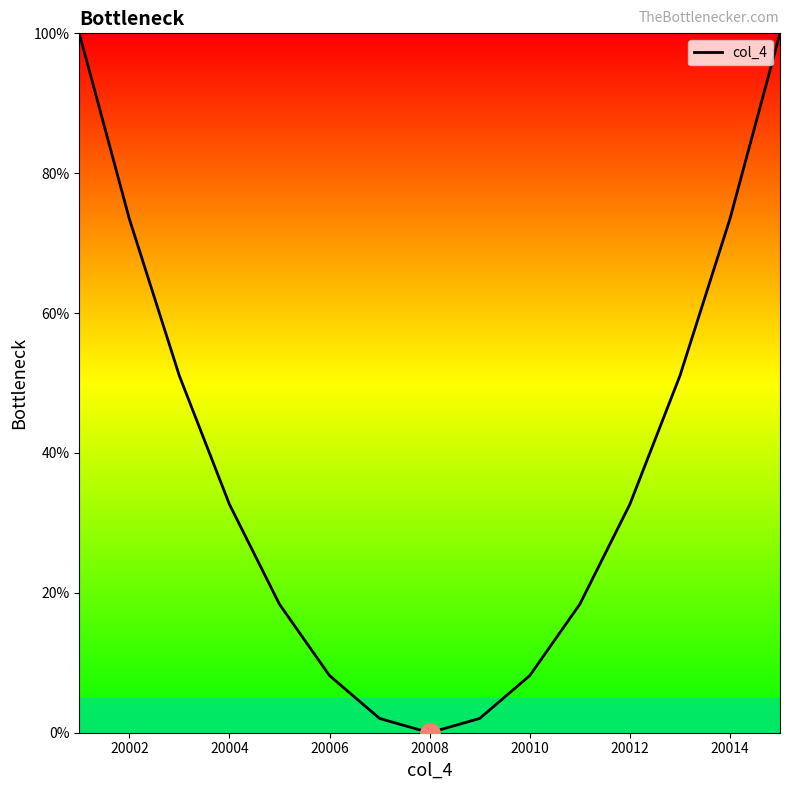

What is the difference between the maximum and minimum values?

100.0